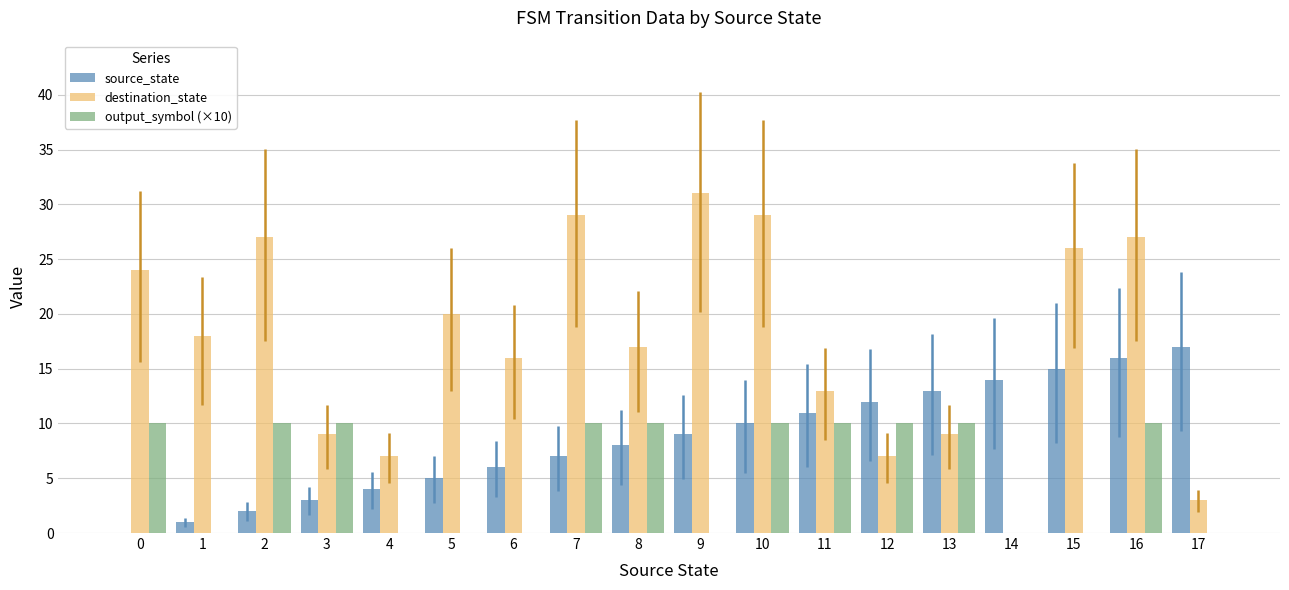

What is the total value across all series at 8?

35